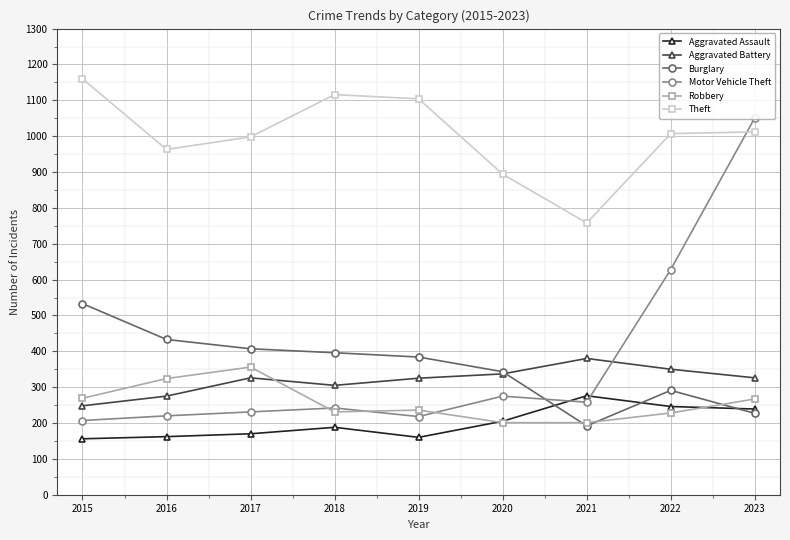

What are all the series names shown in the legend?

Aggravated Assault, Aggravated Battery, Burglary, Motor Vehicle Theft, Robbery, Theft